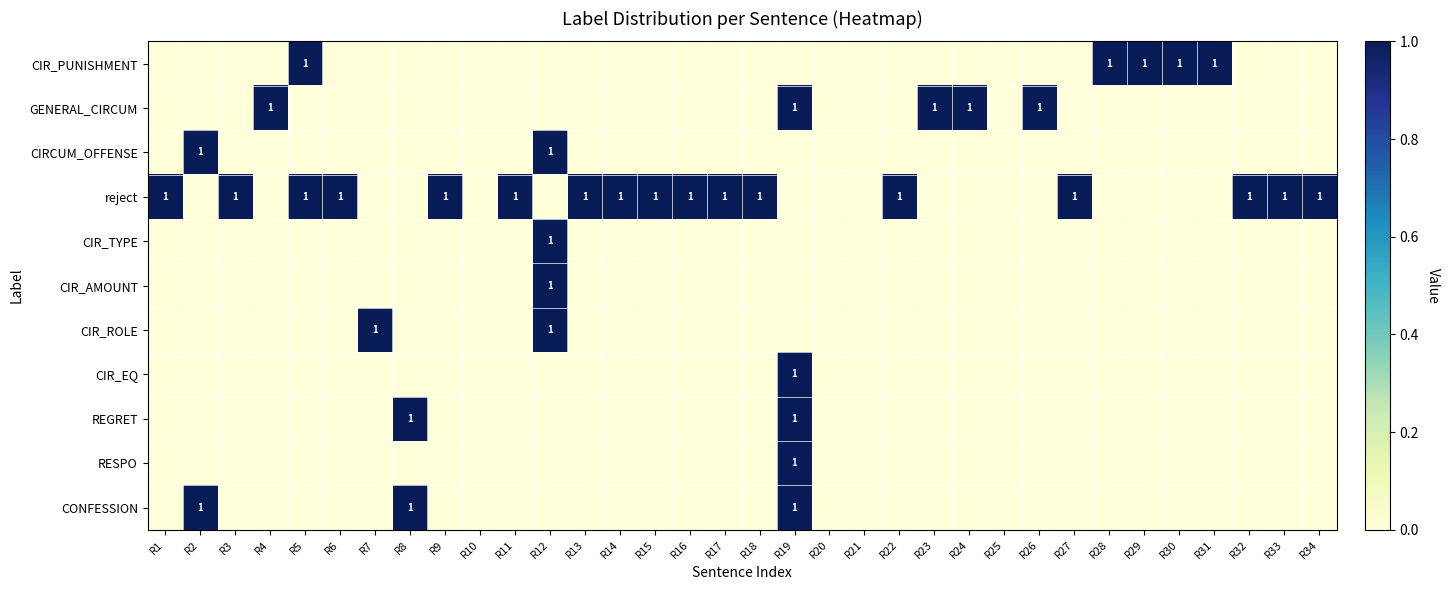

True or false: REGRET has a value of 1 at R19.

True